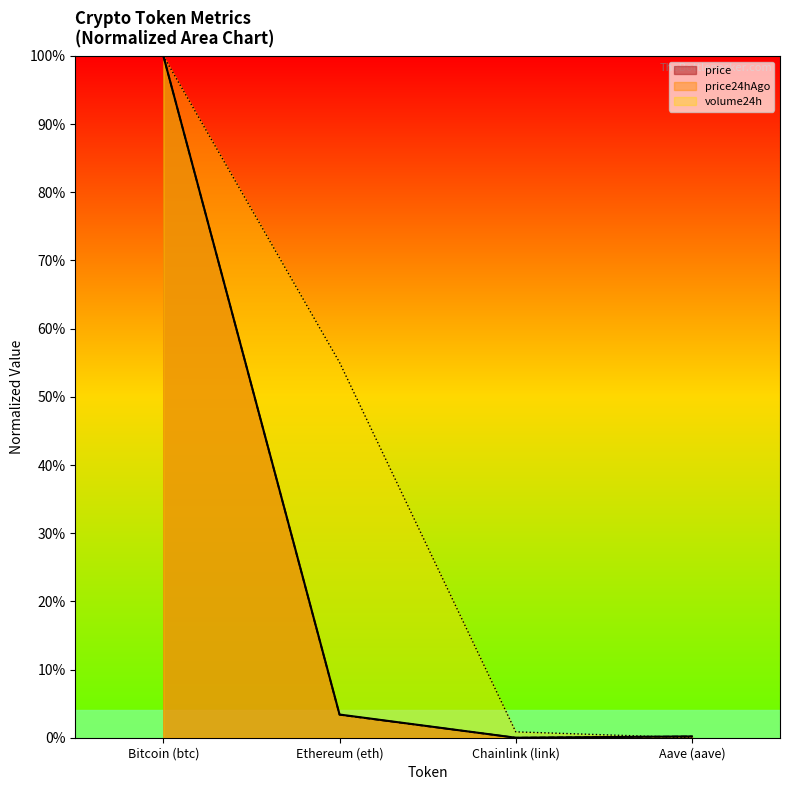

At how many categories does at least one series exceed 0?

4